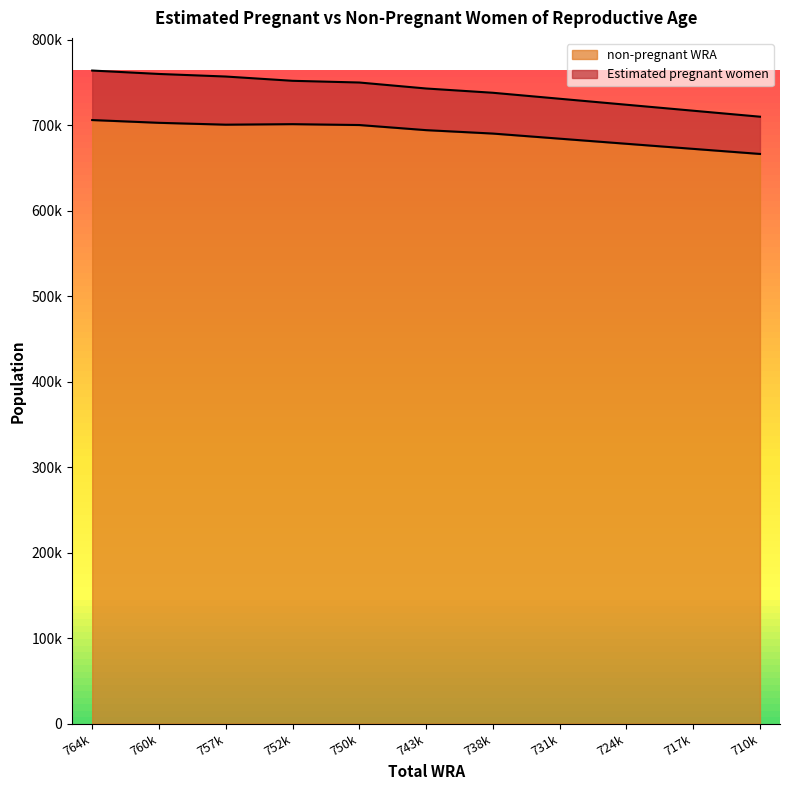

What is the sum of all values?

7597140.7